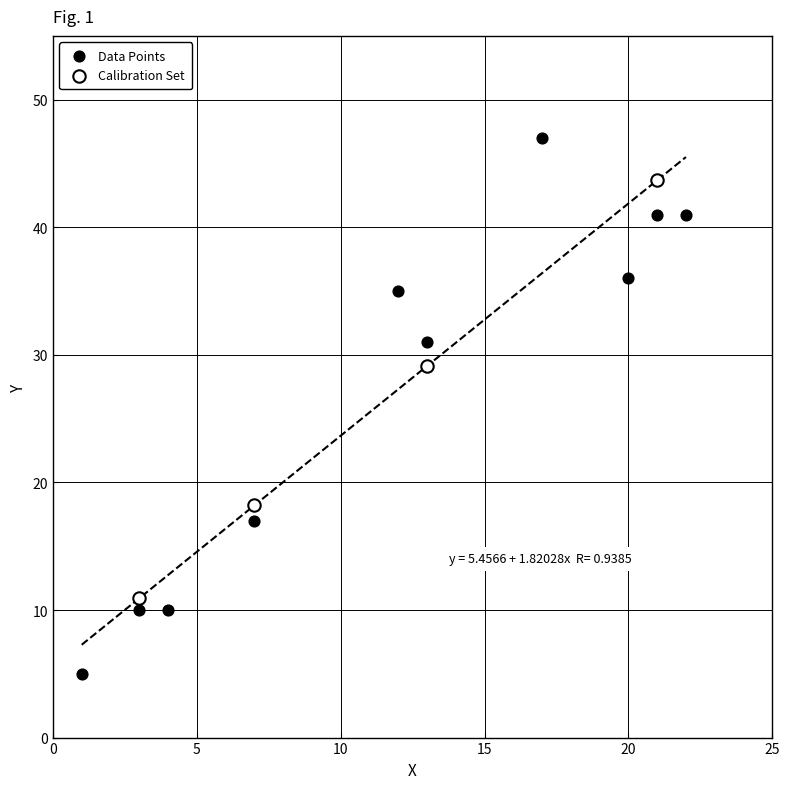

Which series contains the highest Y value?

Data Points